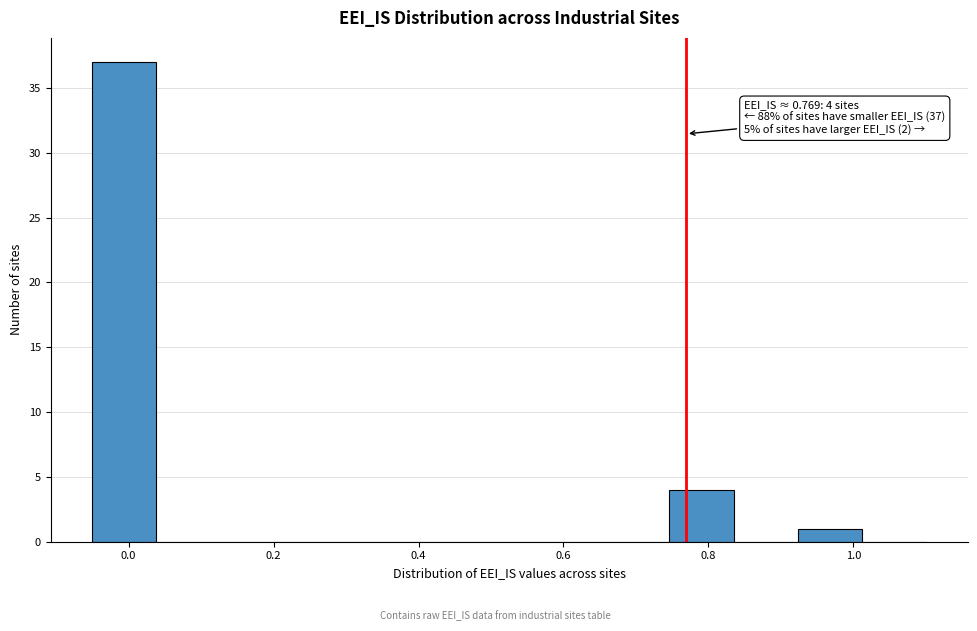

Which range on the x-axis has the tallest bar?

-0.04 to 0.04